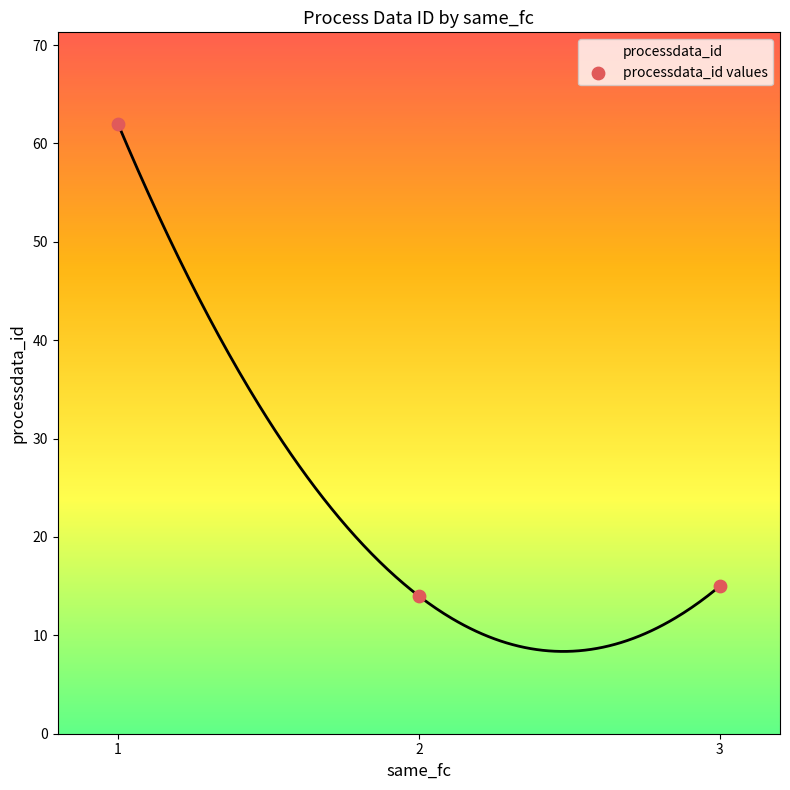

What is the change in value from 1 to 2?

-48